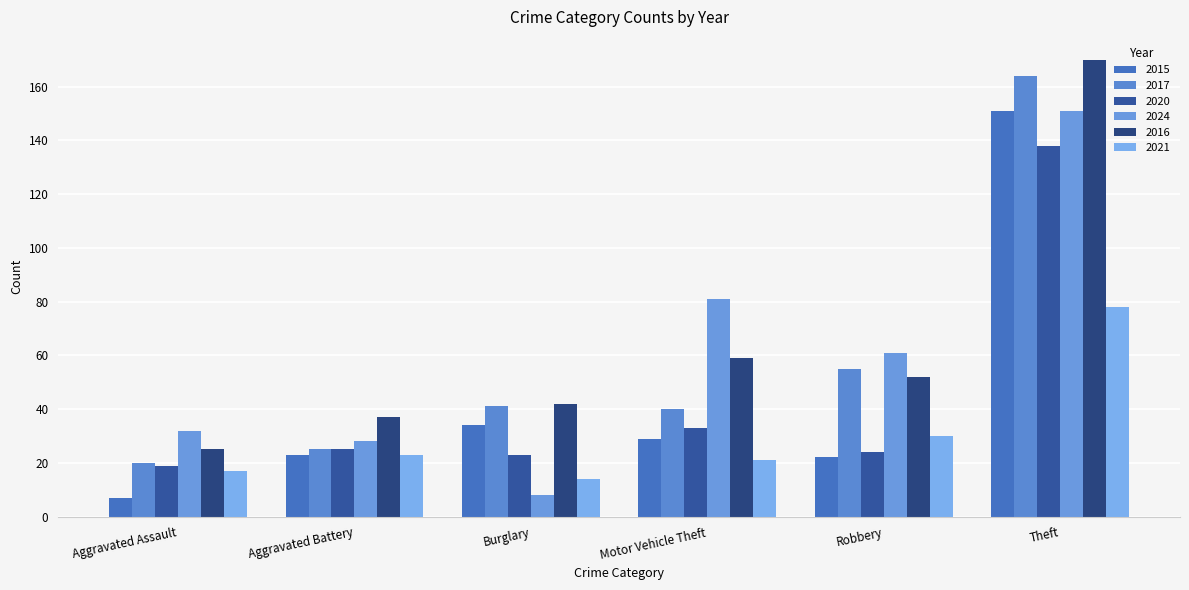

Does the chart contain any negative values?

No